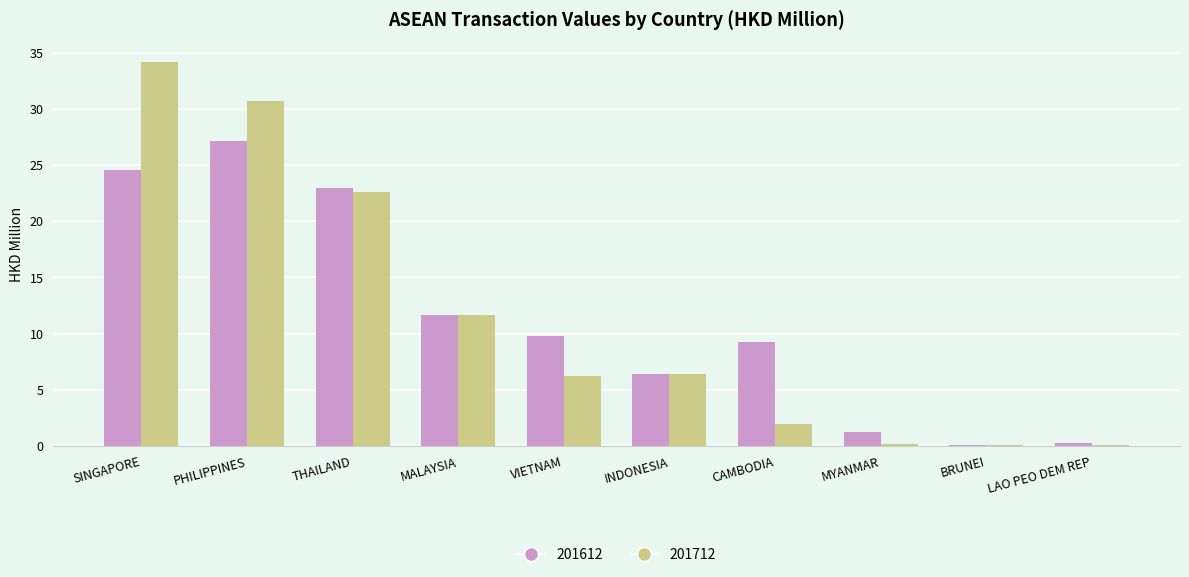

The value of 201712 at MALAYSIA is 11.7. True or false?

True